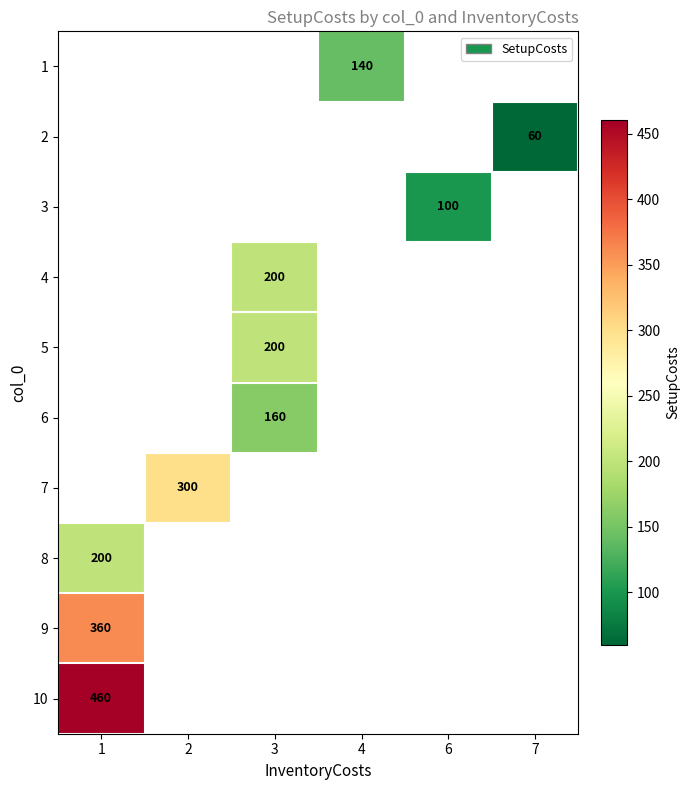

Is the value of row_4 at 1 greater than the value of row_6 at 7?

No